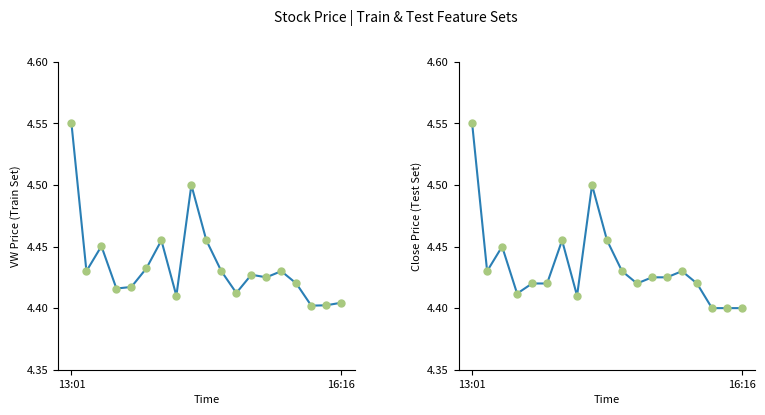

Reading left to right, extract all data points from this chart.

vw (train): 4.5	4.4	4.5	4.4	4.4	4.4	4.5	4.4	4.5	4.5	4.4	4.4	4.4	4.4	4.4	4.4	4.4	4.4	4.4
close (test): 4.5	4.4	4.5	4.4	4.4	4.4	4.5	4.4	4.5	4.5	4.4	4.4	4.4	4.4	4.4	4.4	4.4	4.4	4.4